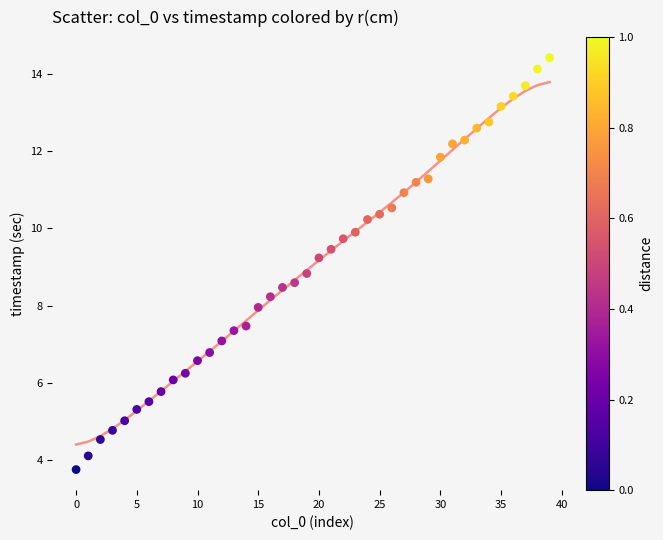

What is the range of Y values (max minus min)?

10.7